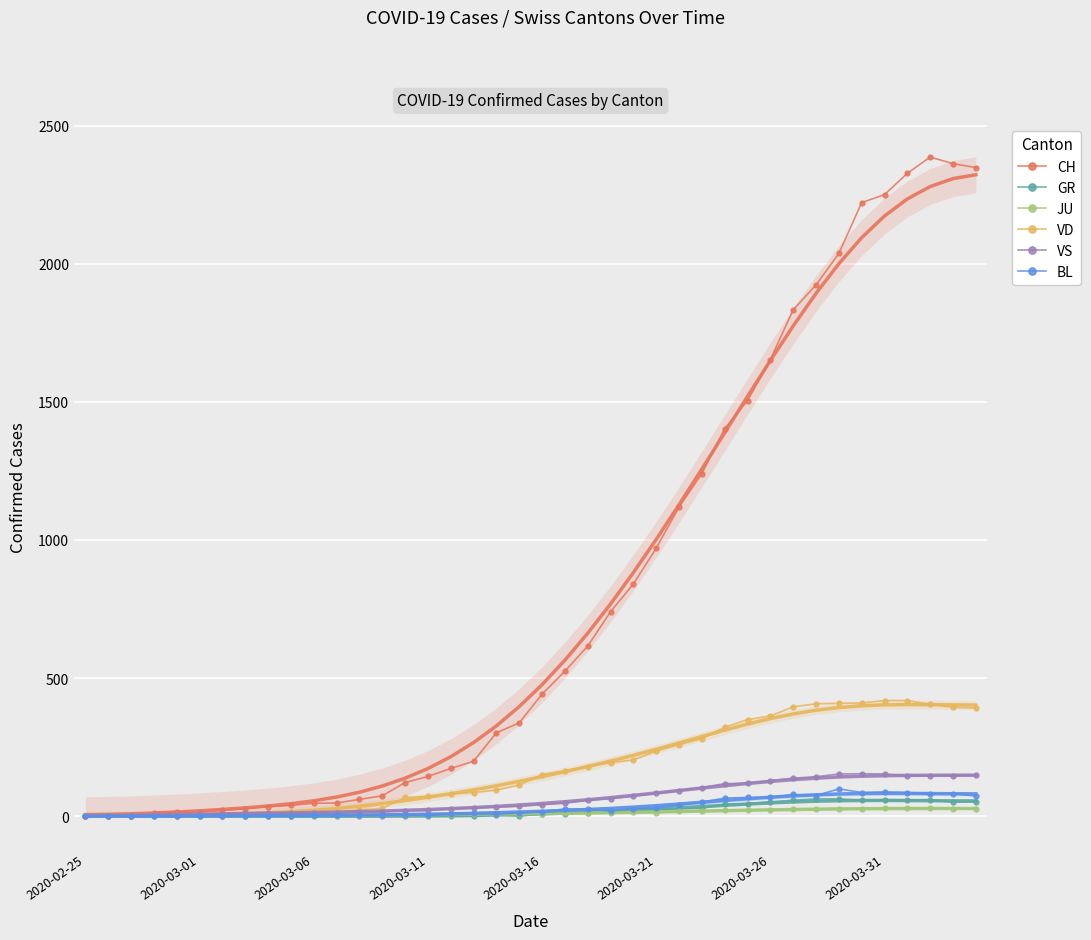

Count the number of categories in the chart.

40